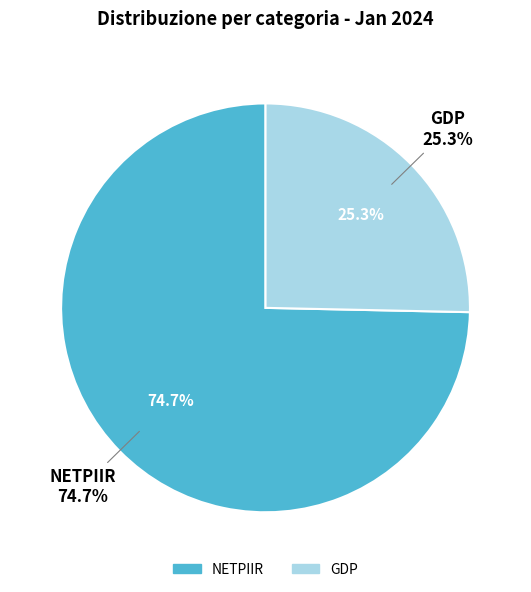

To the nearest percent, what is the average slice percentage?

50%